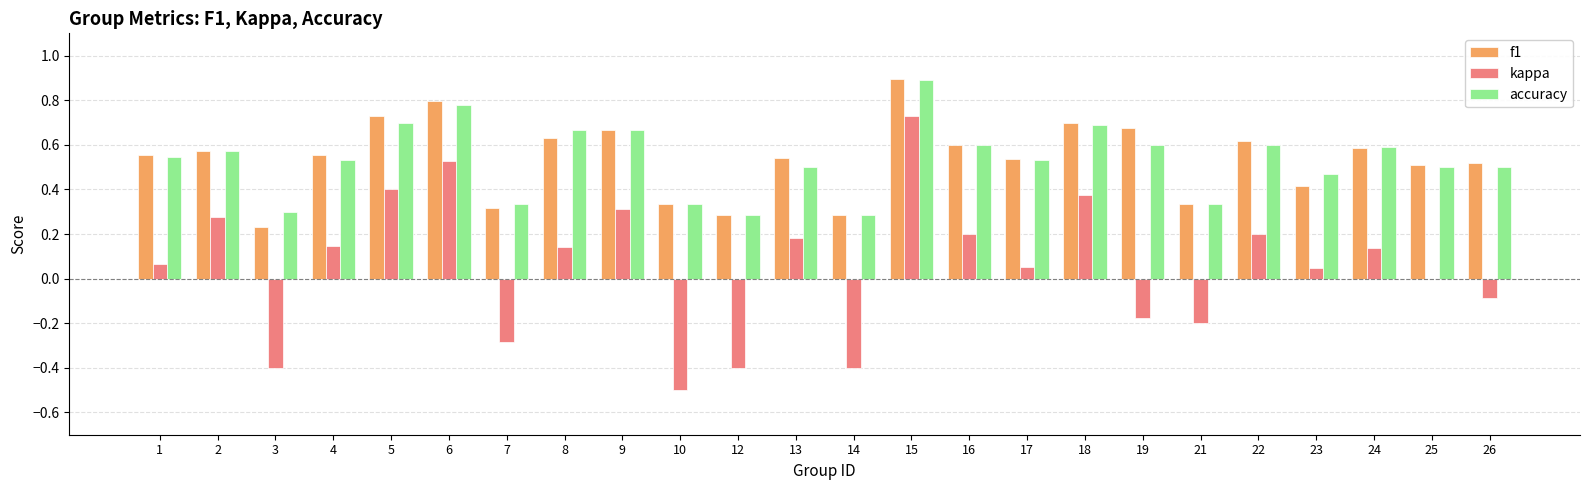

Which series changed the most between 1 and 15?

kappa